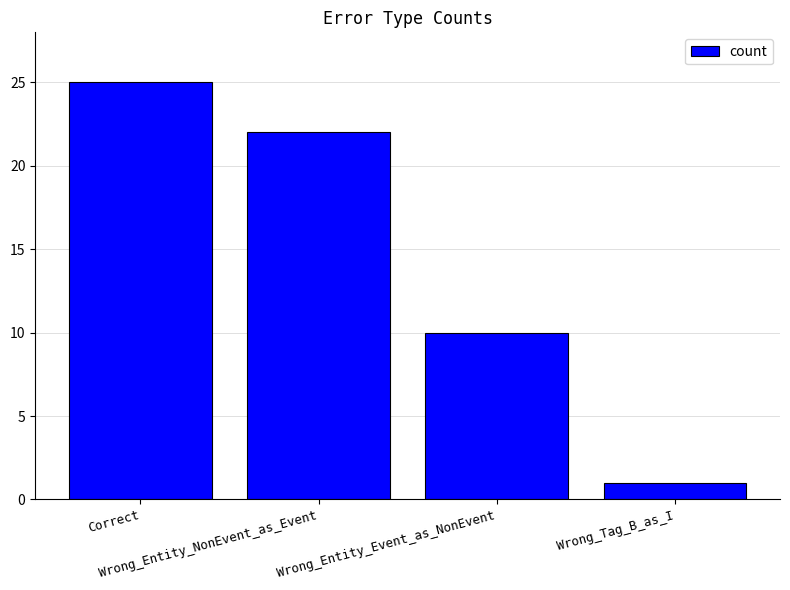

Reading left to right, what are all the values shown in this chart?

25	22	10	1